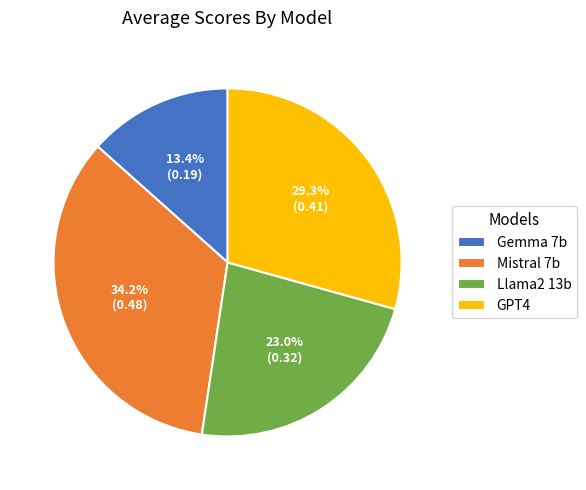

Rank the categories by value from highest to lowest.

Mistral 7b, GPT4, Llama2 13b, Gemma 7b